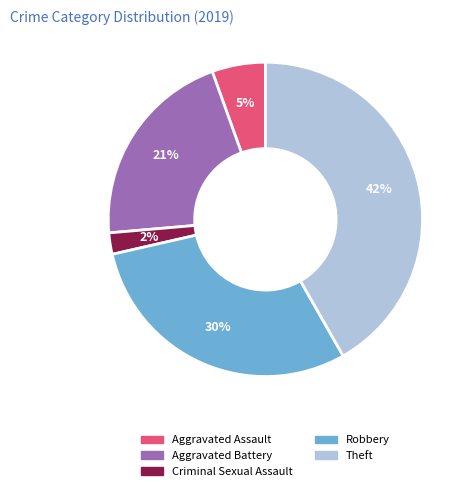

How many slices are in this pie chart?

5